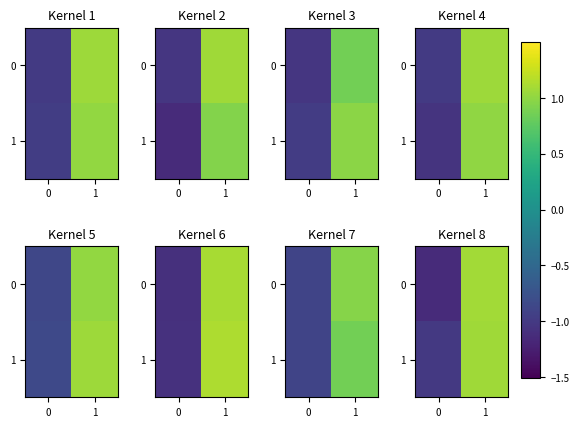

At which label is row_0 closest to 0?

1